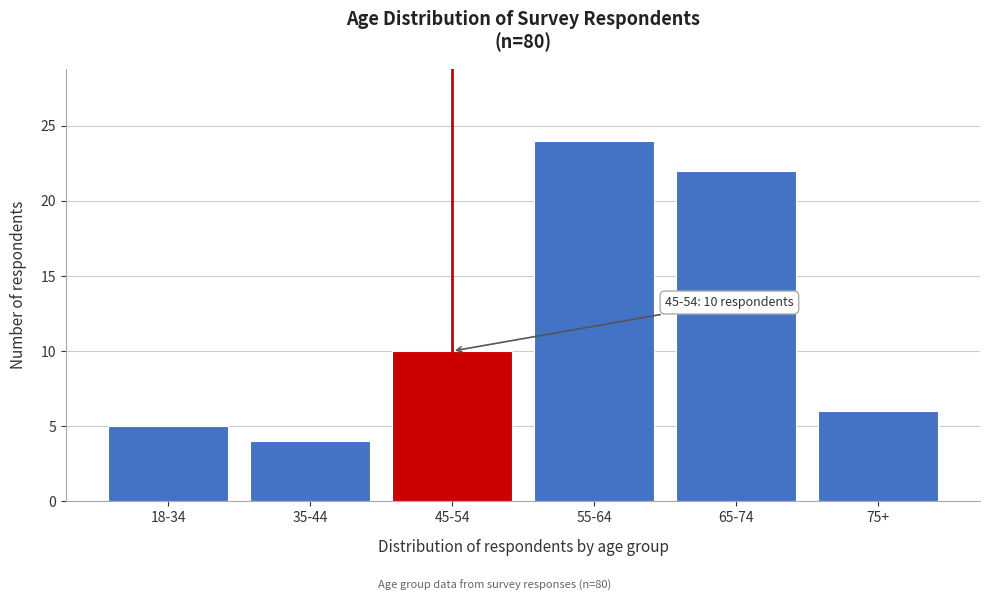

Reading left to right, what are all the values shown in this chart?

5	4	10	24	22	6